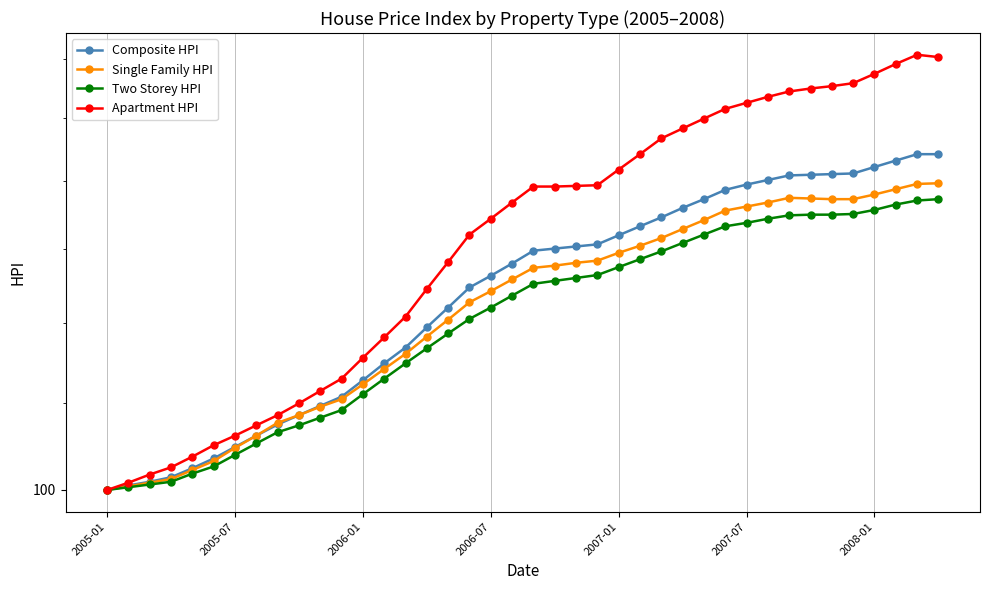

How many data points in Apartment HPI are less than 139?

20